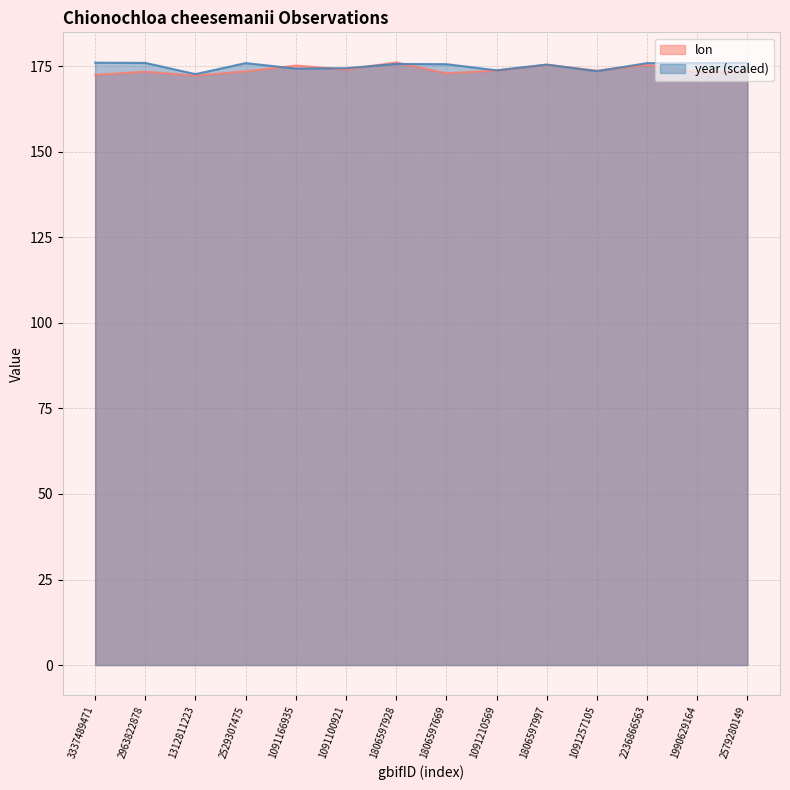

What is the maximum value shown in the chart?

176.1